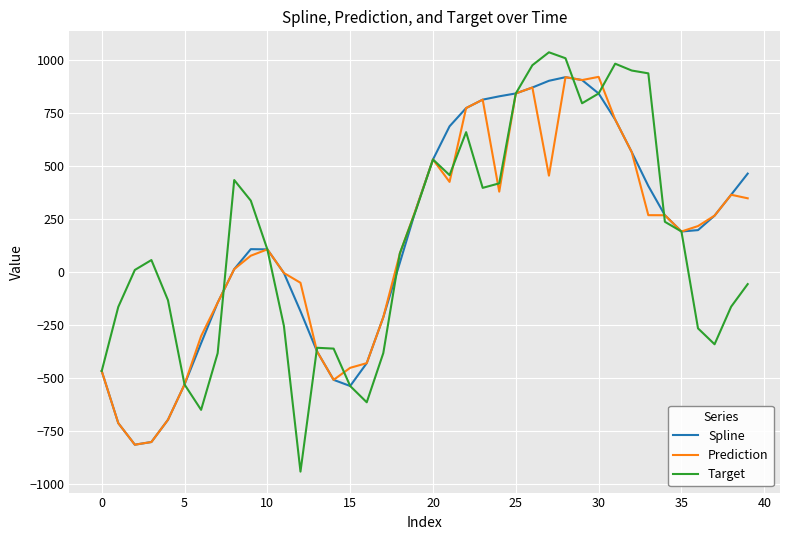

Which series has the widest spread of values?

Target